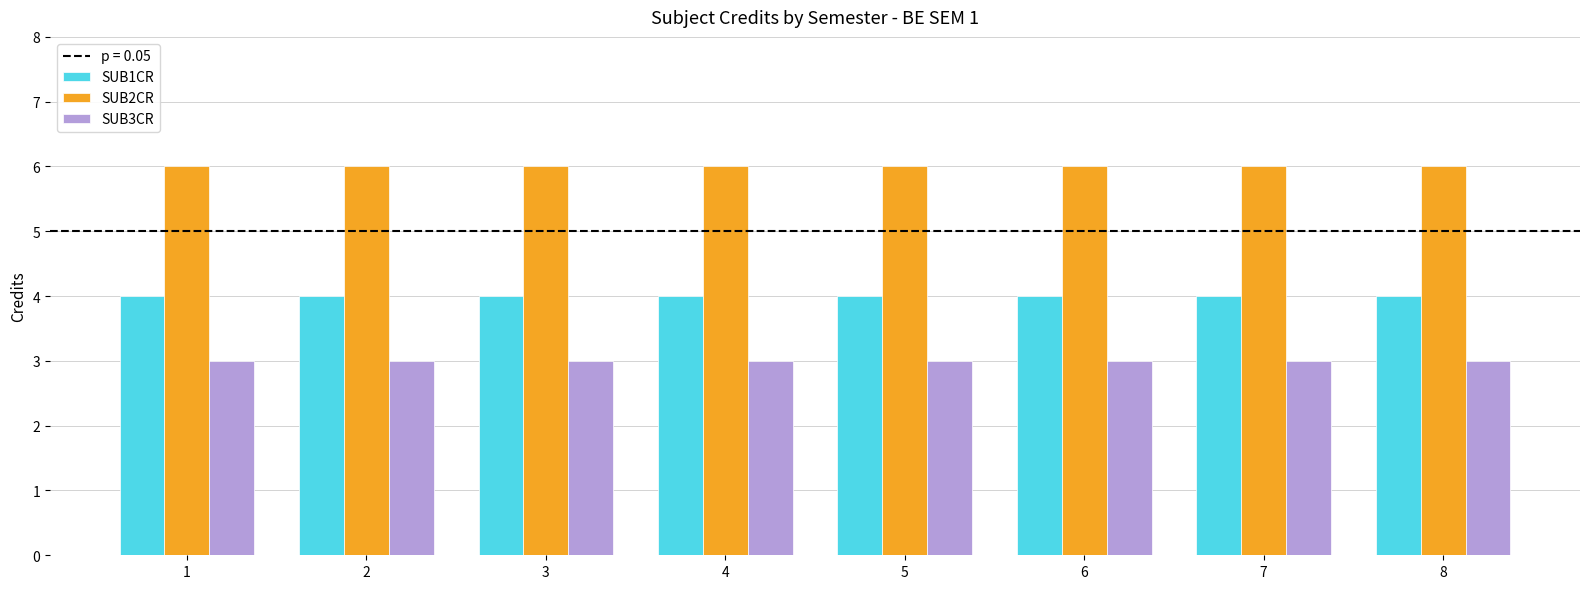

What value does the SUB3CR series have at 6?

3